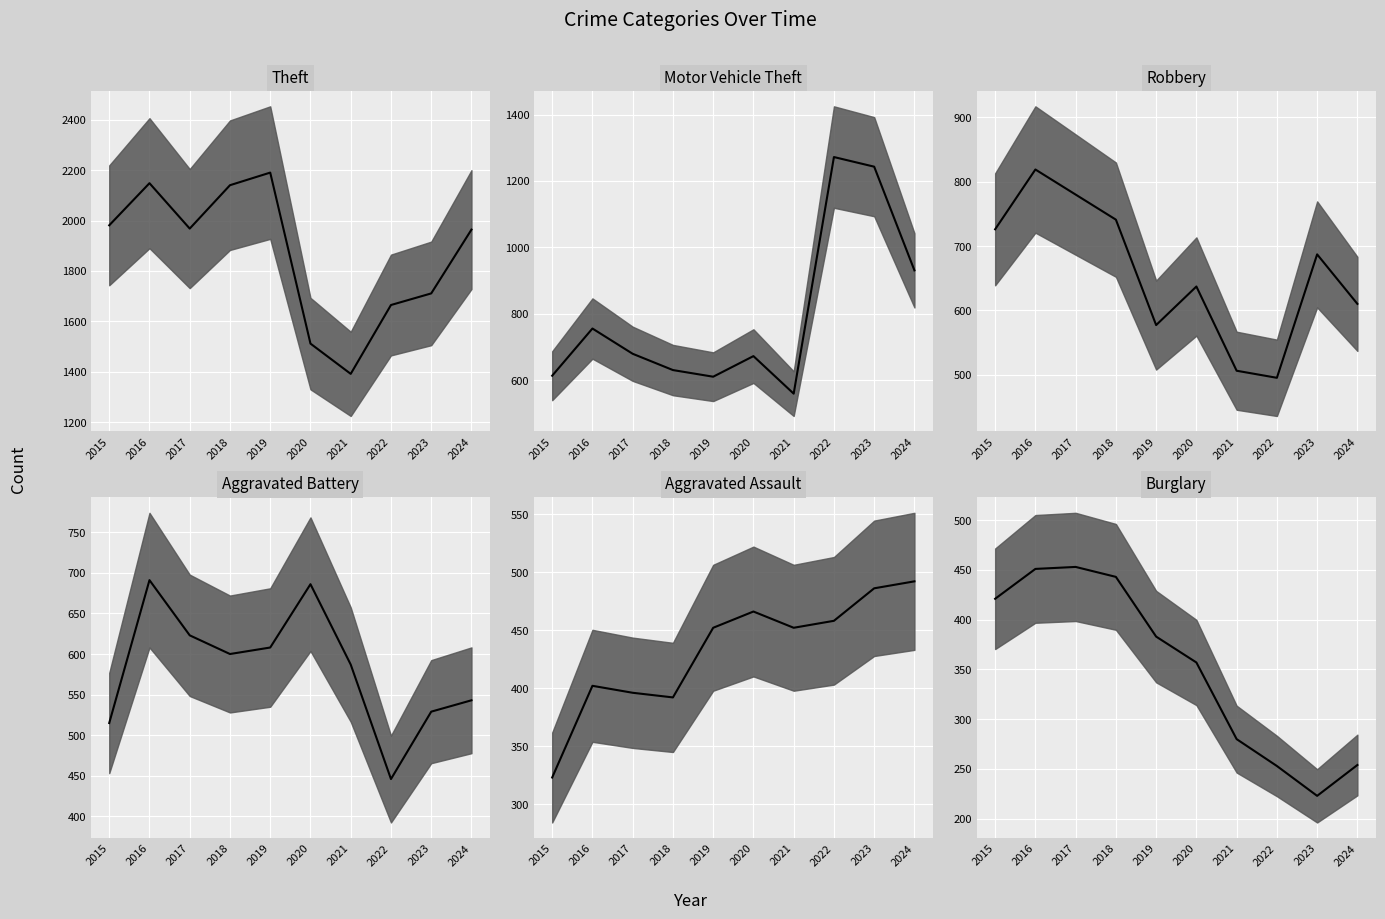

Is the value of Burglary median at 2017 greater than the value of Aggravated Battery median at 2019?

No